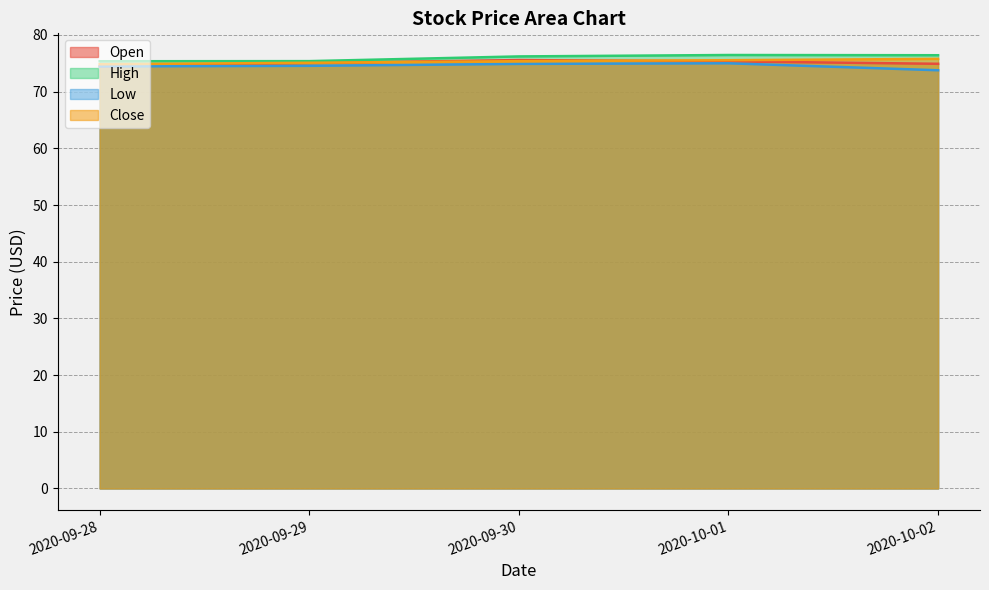

What is the smallest value displayed?

73.8